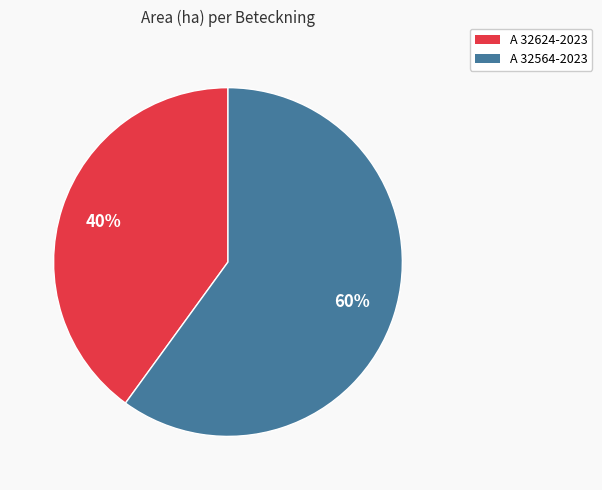

How many slices are in this pie chart?

2